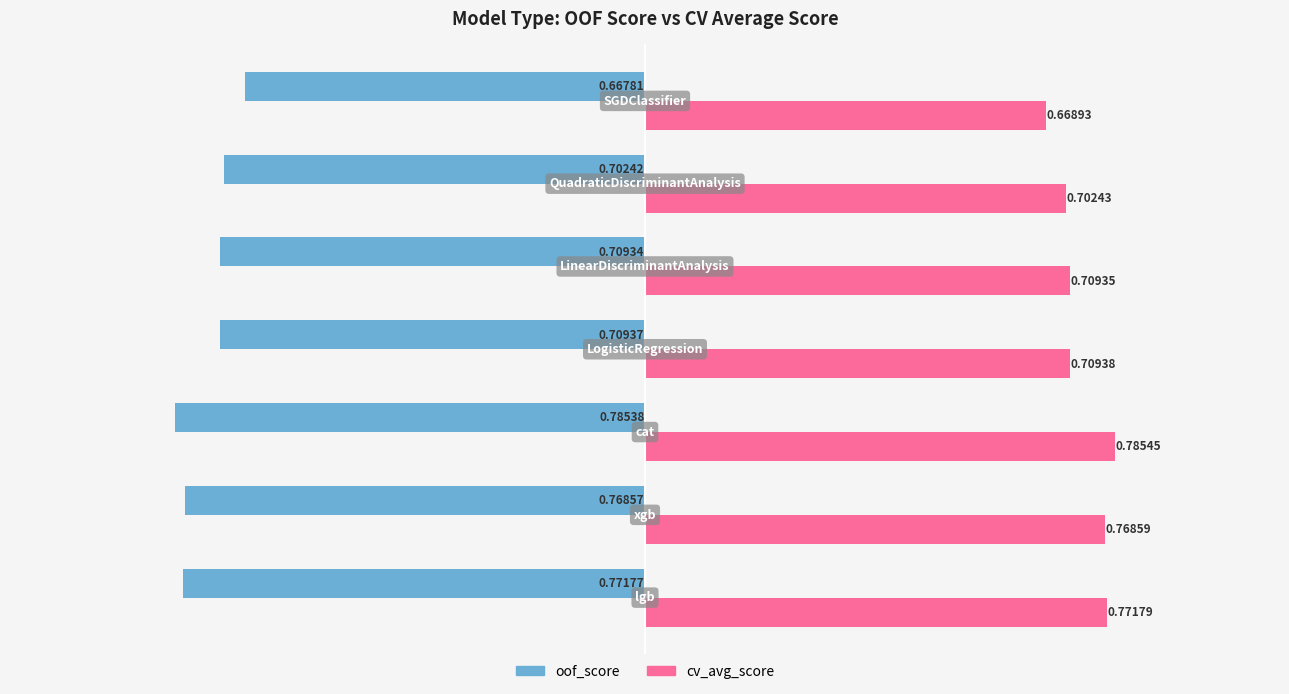

What is the sum of all oof_score values?

-5.1